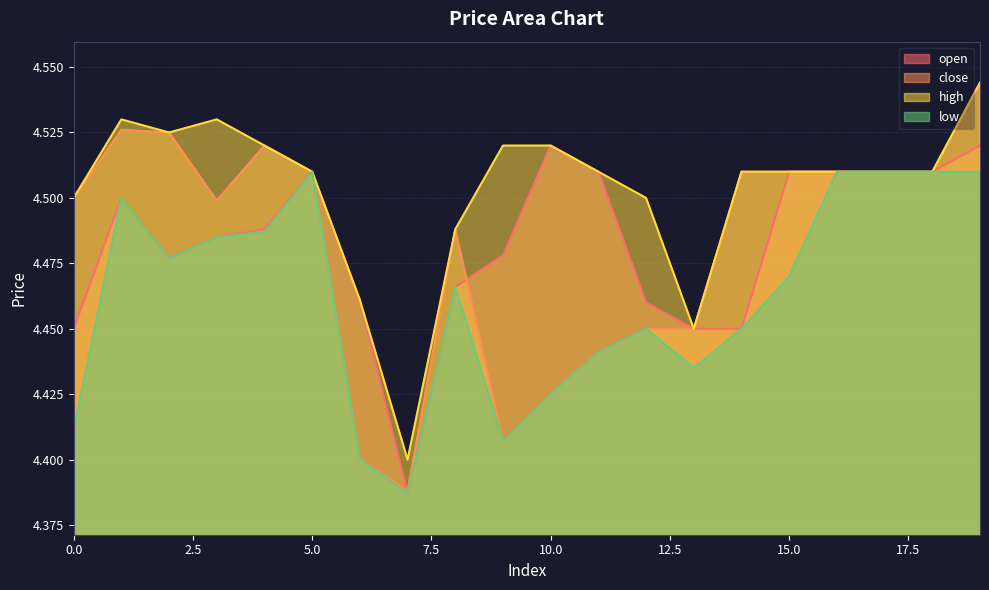

Is it true that low equals 4.5 at 2?

True